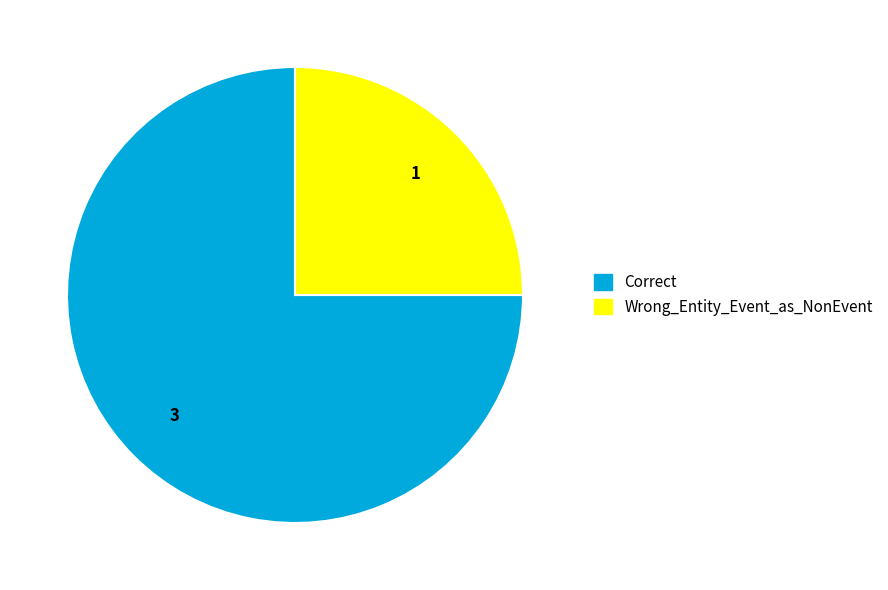

Is there any slice that represents more than half of the pie?

Yes